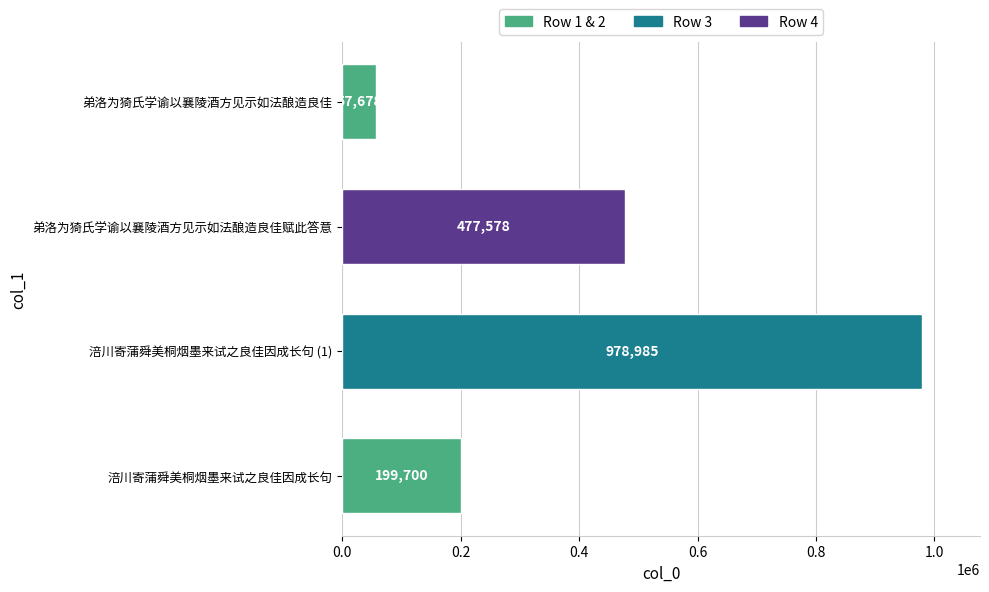

Rank the categories by value from lowest to highest.

弟洛为猗氏学谕以襄陵酒方见示如法酿造良佳, 涪川寄蒲舜美桐烟墨来试之良佳因成长句, 弟洛为猗氏学谕以襄陵酒方见示如法酿造良佳赋此答意, 涪川寄蒲舜美桐烟墨来试之良佳因成长句 (1)